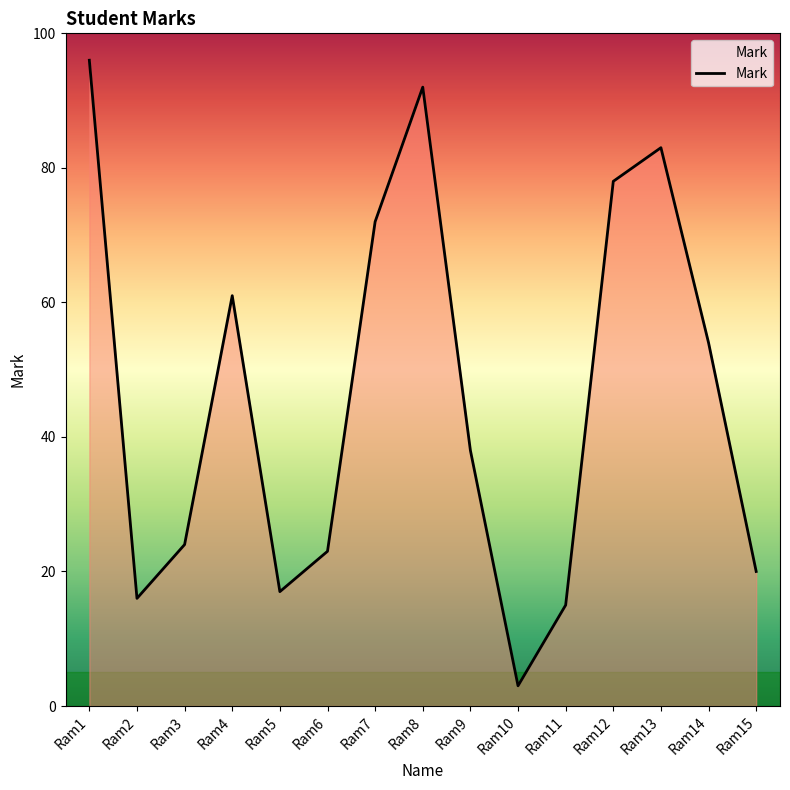

Read the value at Ram15, to the nearest 10.

20